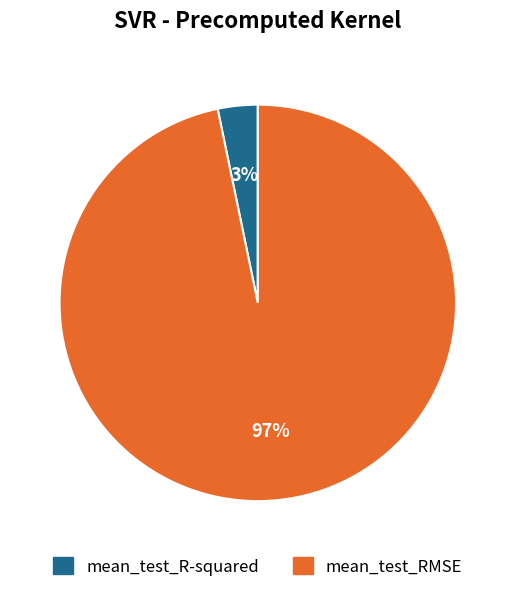

Is there a majority slice in this chart?

Yes